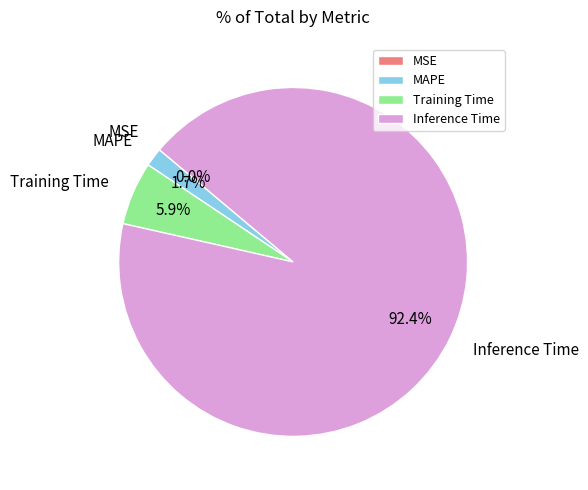

What percentage is NOT represented by MSE?

100.0%